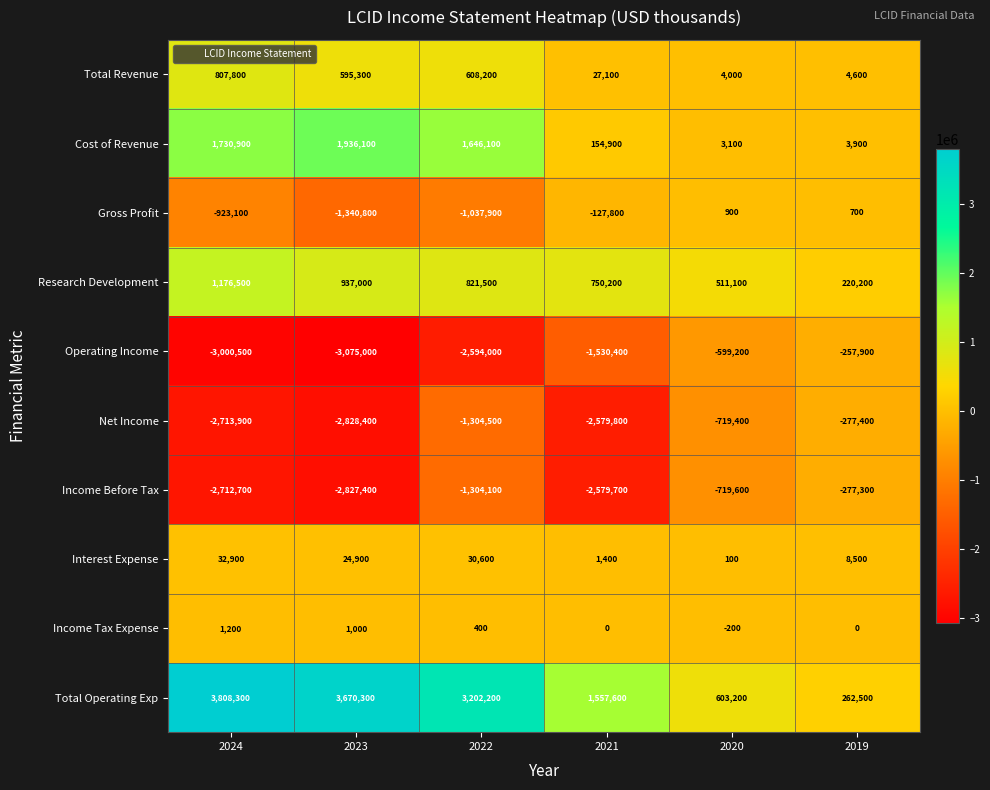

Where does the Income Before Tax series first go above -1304100?

2020